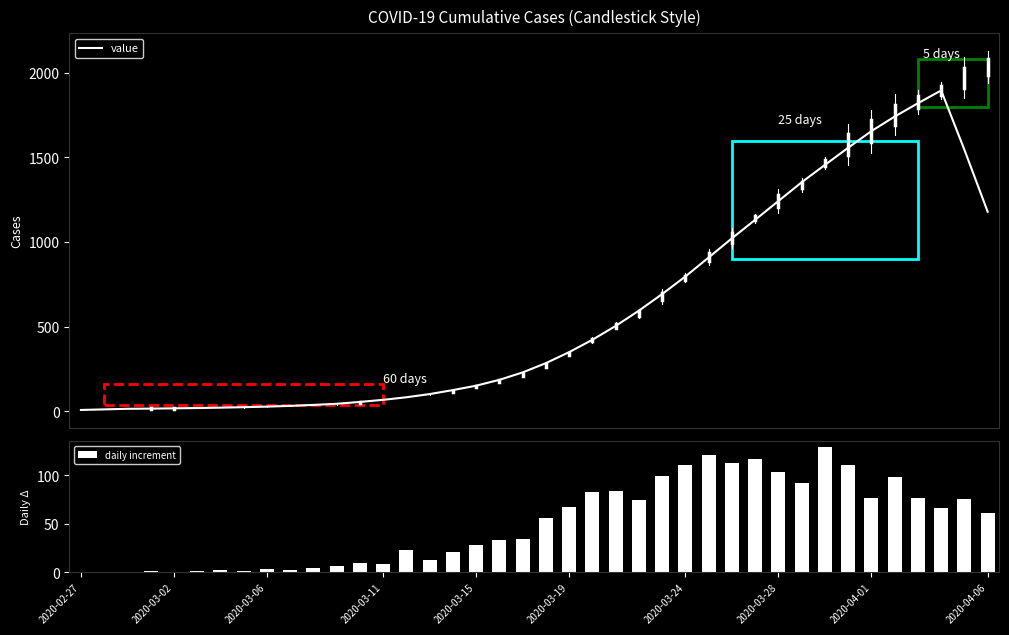

What is the sum of all daily increment values?

2019